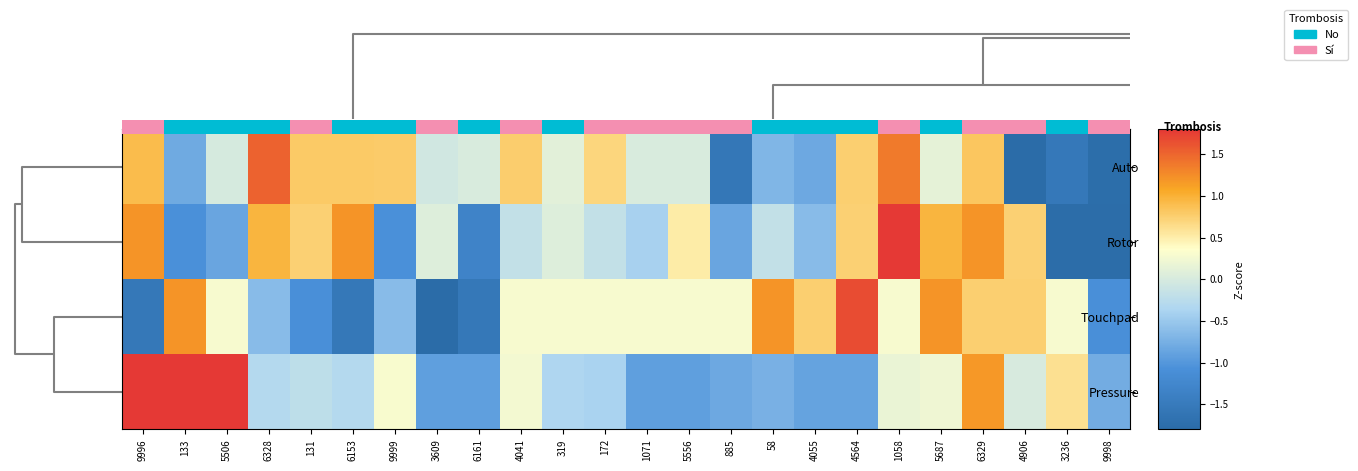

At which category is the sum across all series the highest?

6329